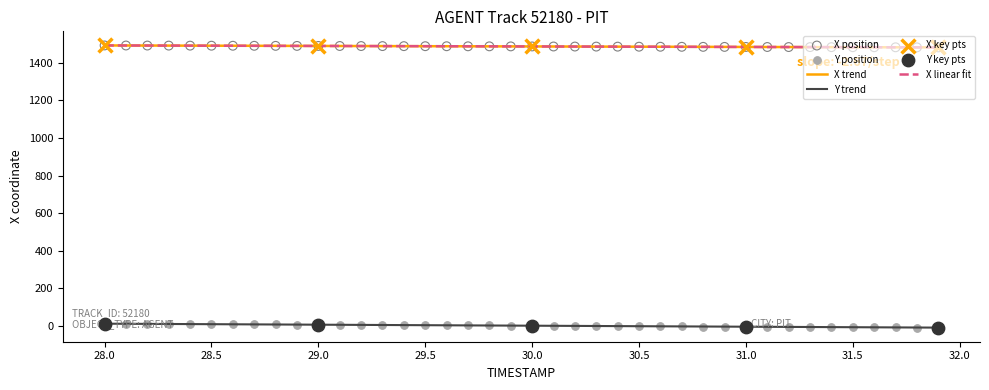

True or false: Y trend and X trend cross at least once.

False